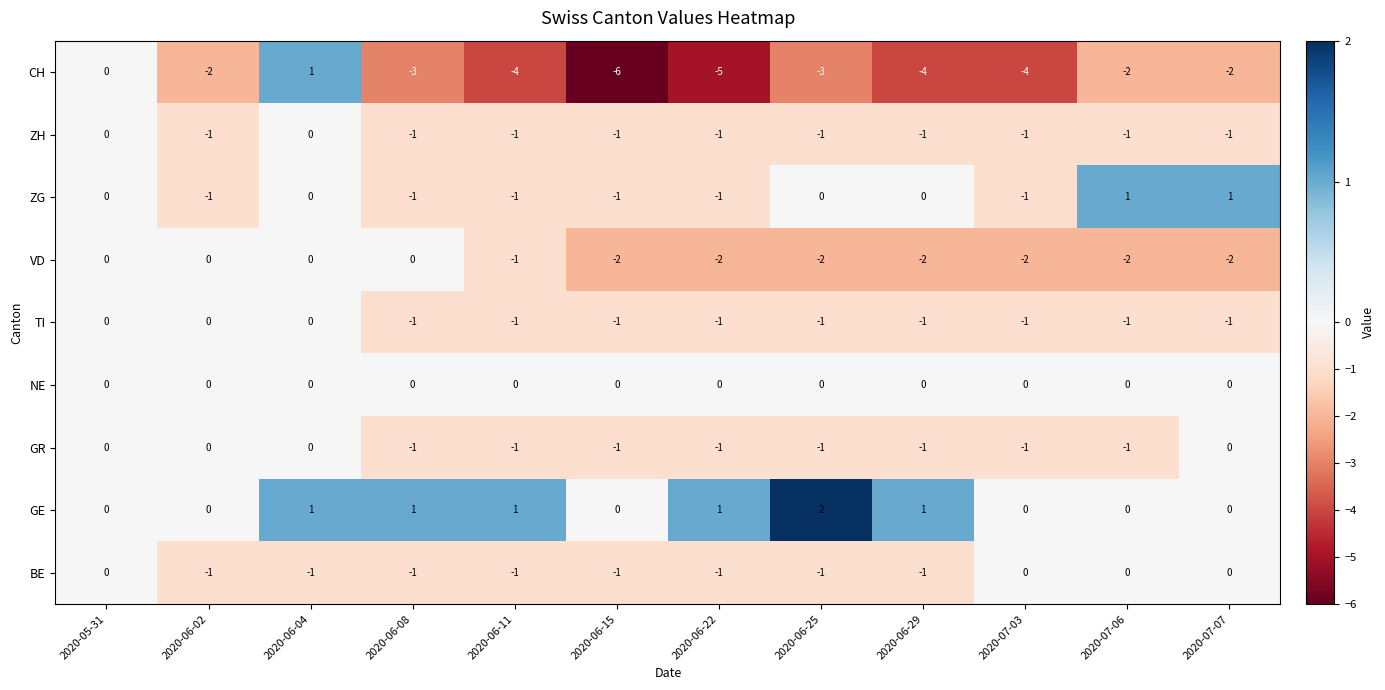

At how many categories does at least one series exceed -5?

12